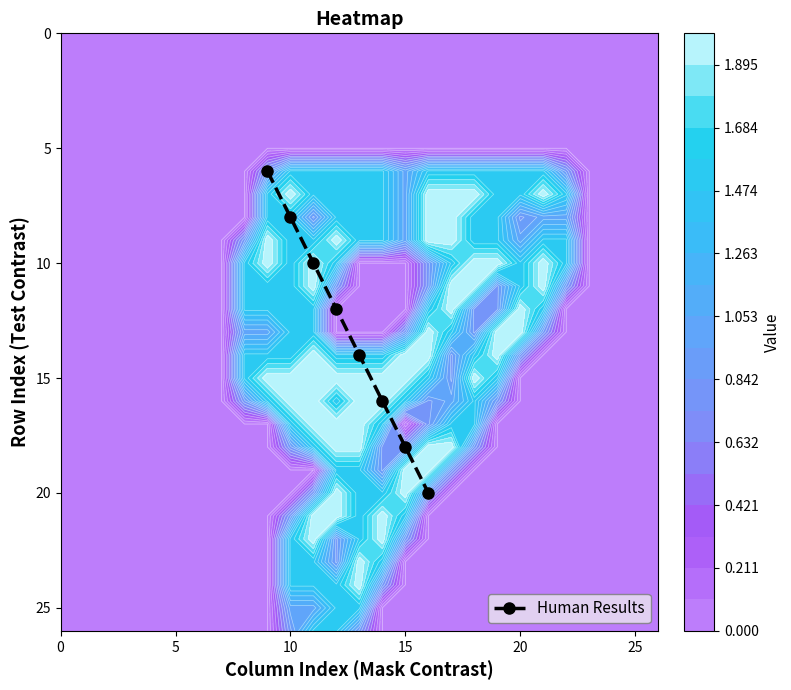

What is the lowest value of the Human Results series?

6